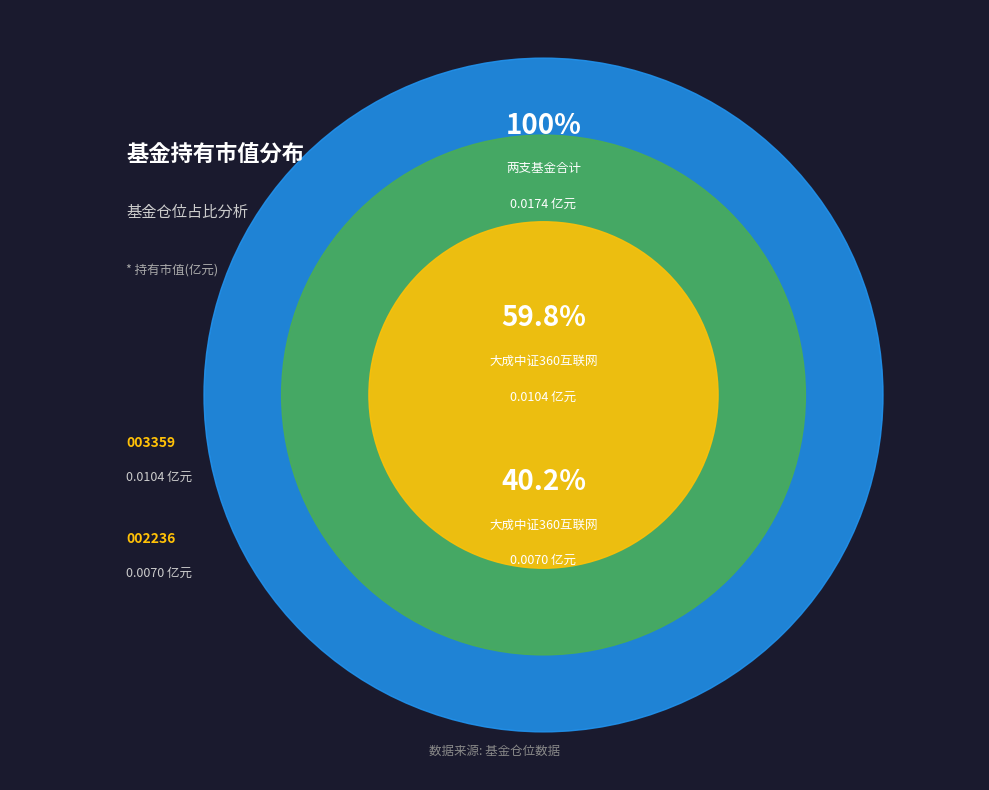

Is it true that 大成中证360互联网+大数据100指数A is 40% of the pie?

True